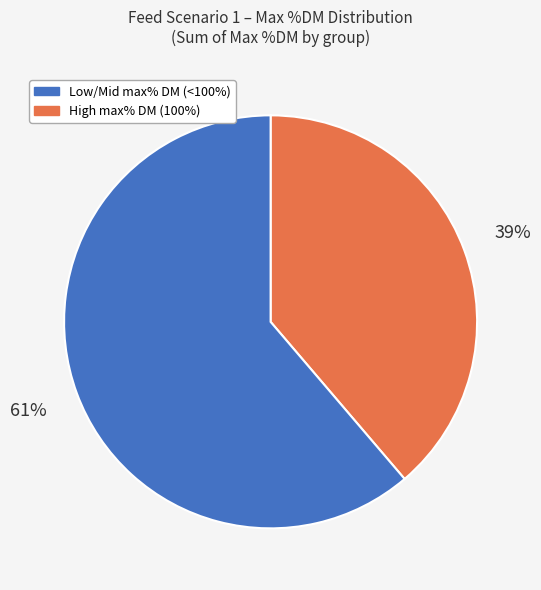

To the nearest percent, what is the average slice percentage?

50%